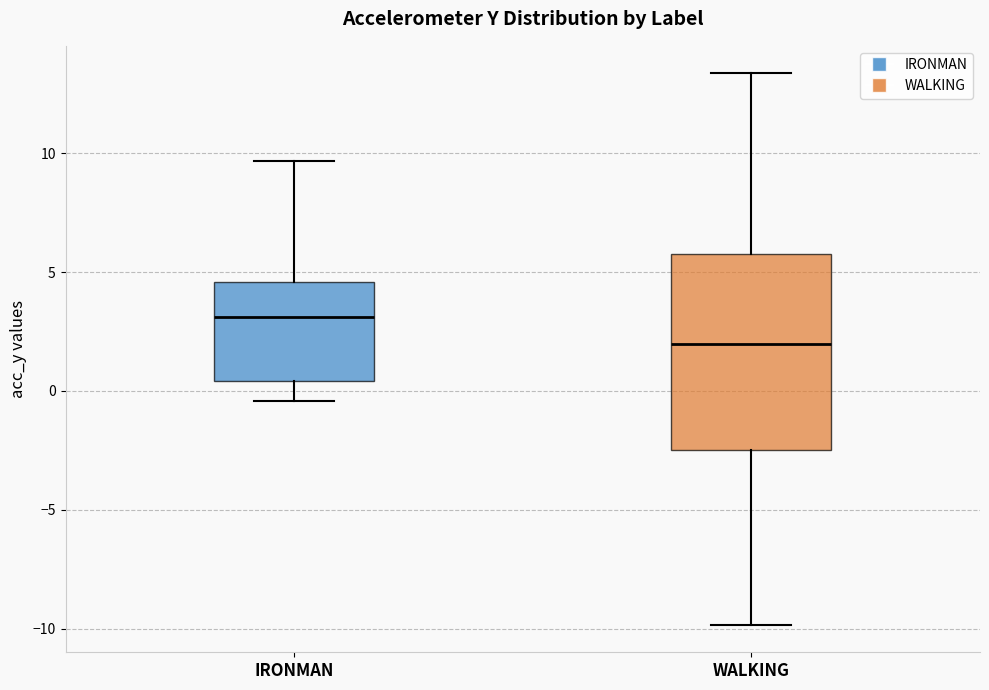

Reading left to right, read every box against the y-axis: the position of its median line, the range the box covers, and the ends of its whiskers. The values are not printed on the chart, so give them approximately, as read against the axis.

IRONMAN: median 3.0, box 0.5 to 4.5, whiskers -0.5 to 9.5
WALKING: median 2.0, box -2.5 to 6.0, whiskers -10.0 to 13.5